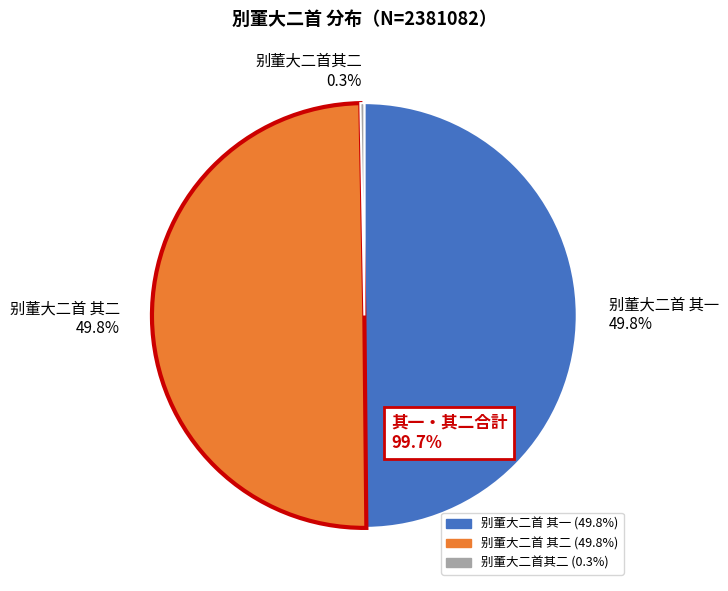

Which slice is the smallest?

别董大二首其二